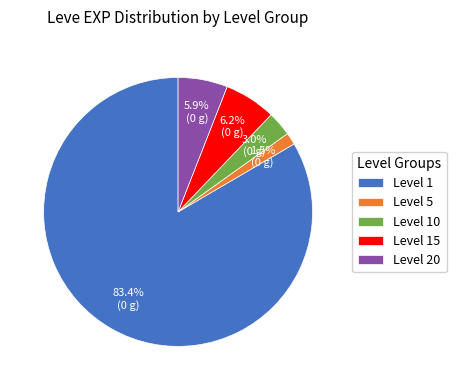

To the nearest percent, what is the difference between the largest and smallest slice percentages?

82%